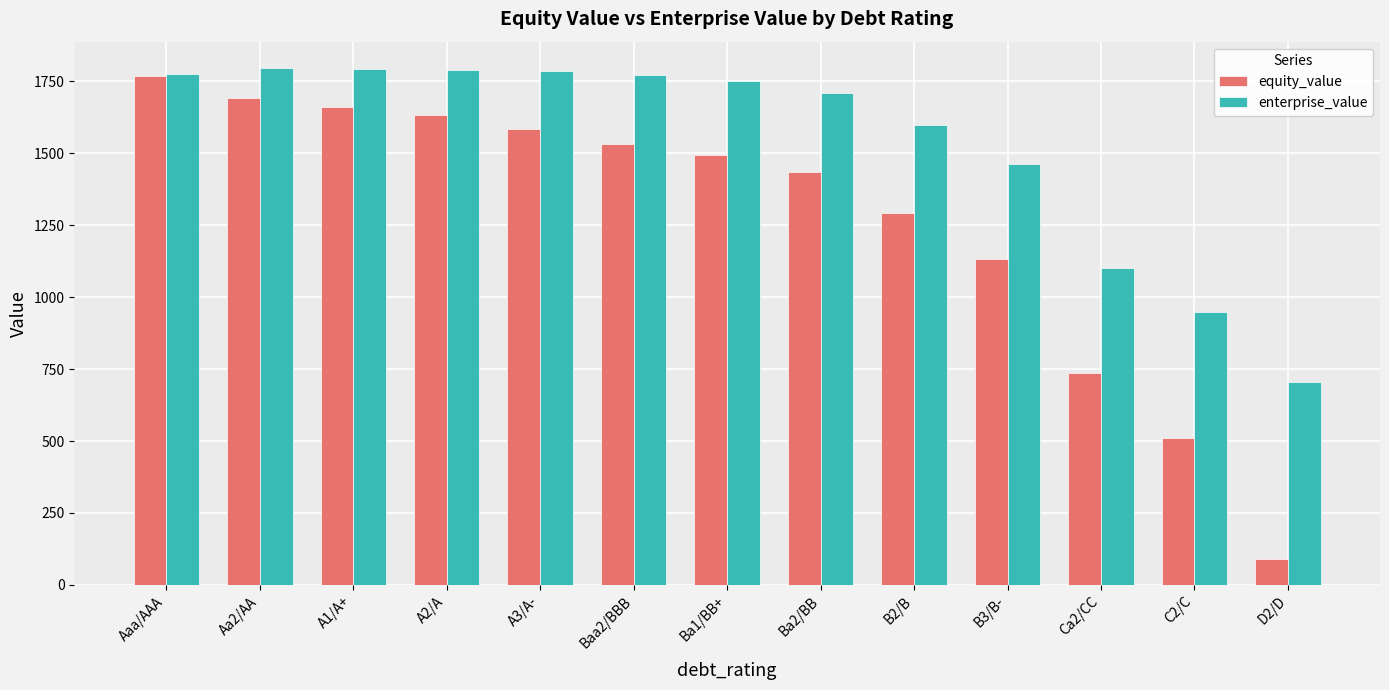

What is the difference between the highest and lowest values at A1/A+?

131.4